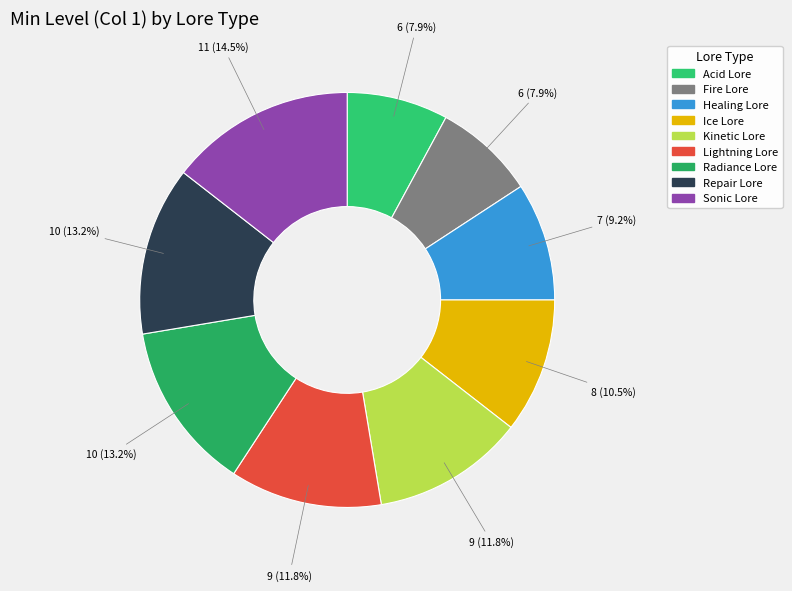

What percentage is the Radiance Lore slice, to the nearest percent?

13%